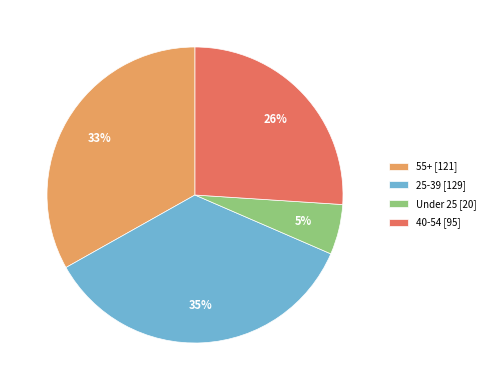

To the nearest percent, what is the average slice percentage?

25%